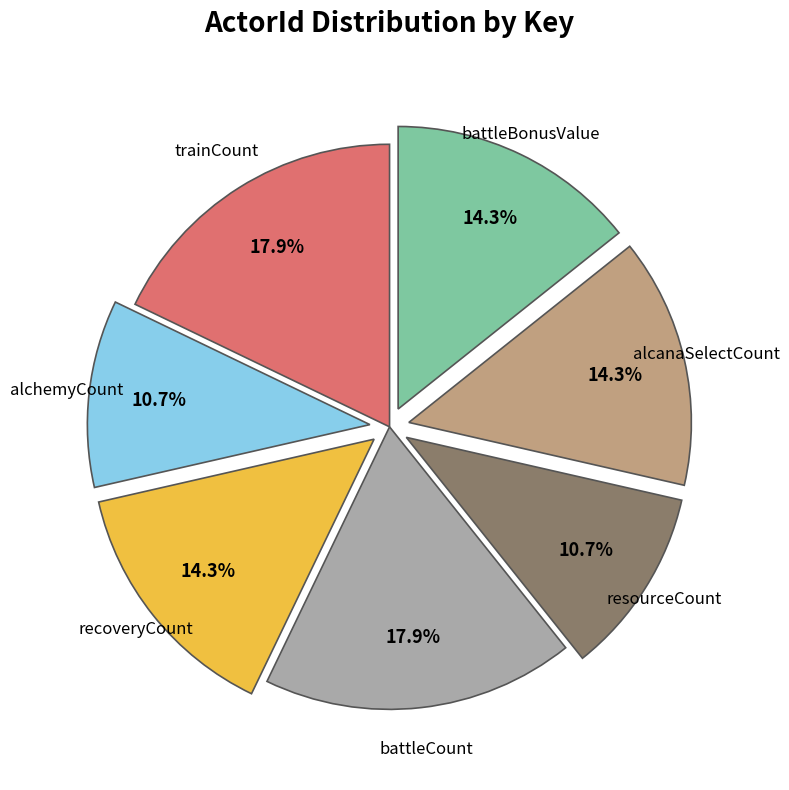

Does any single category account for the majority?

No